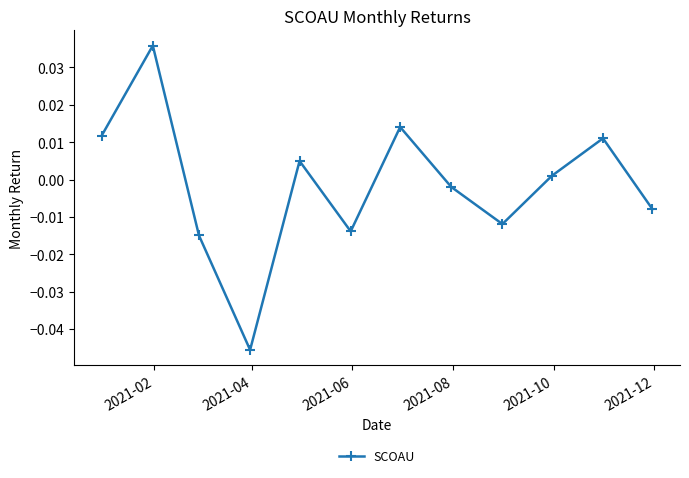

True or false: the data has more than 2 interior local peaks.

True